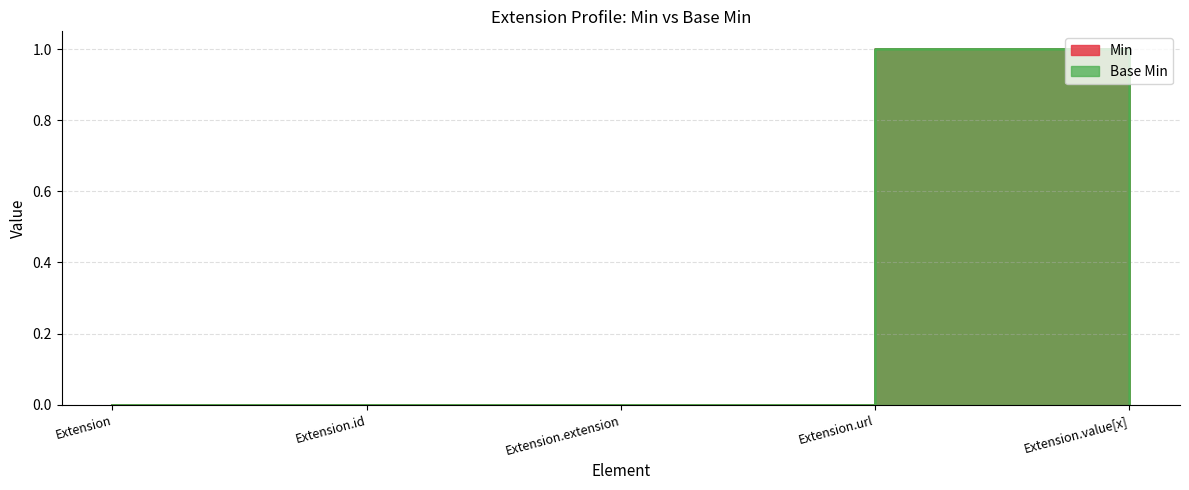

Which has a higher value, Extension.url or Extension.value[x]?

Extension.url